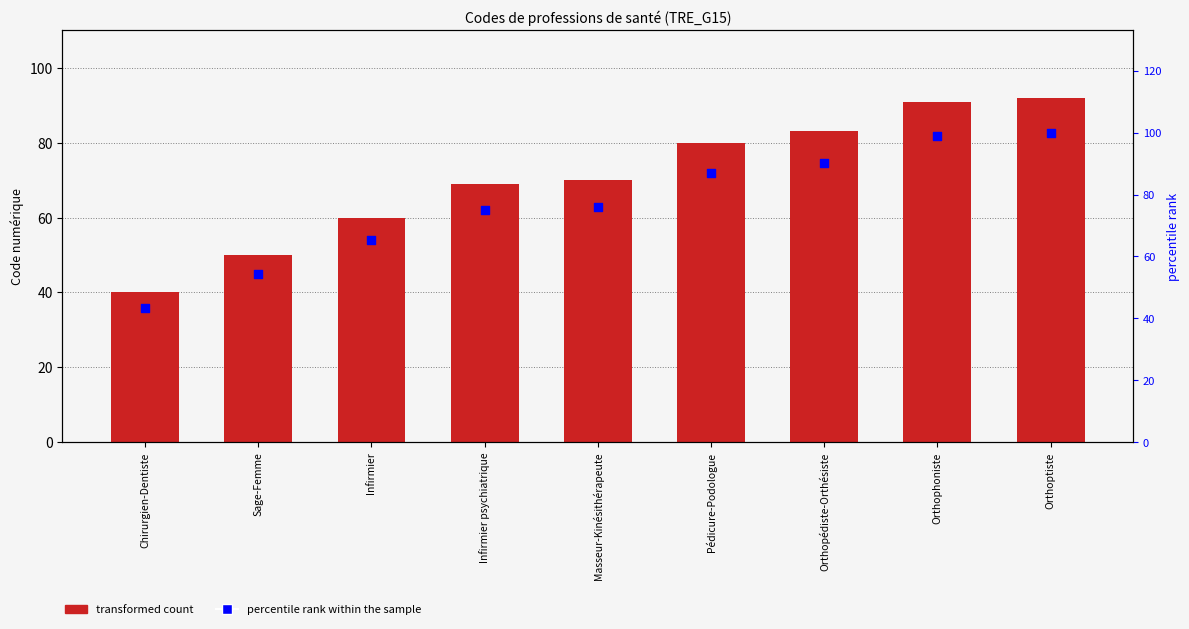

Which series has the largest Y range (max minus min)?

percentile rank within the sample